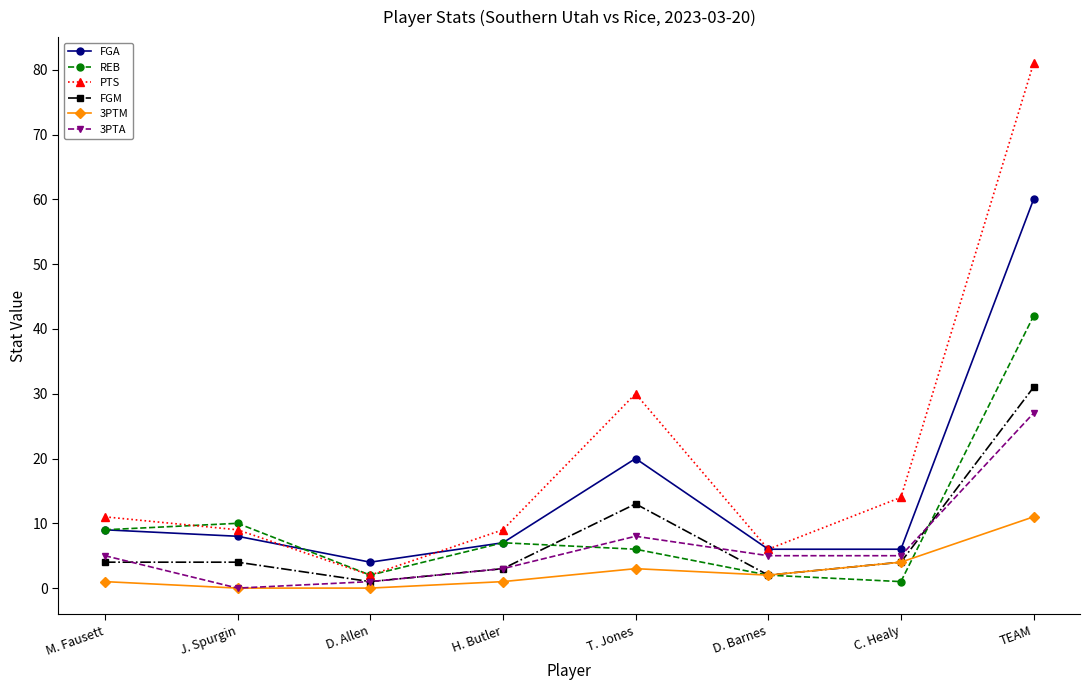

What is the label of the 4th point from the left?

H. Butler